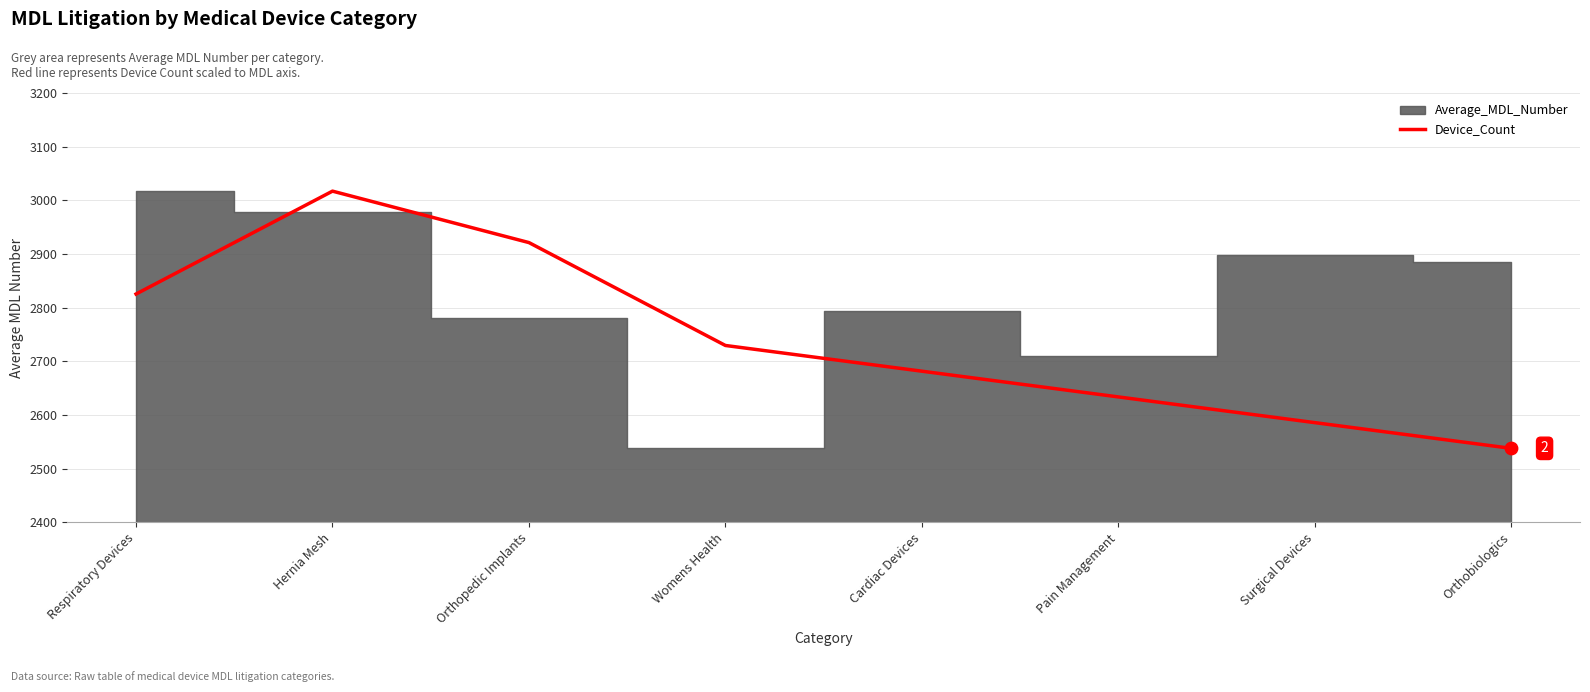

Which has a higher value, Respiratory Devices or Surgical Devices?

Respiratory Devices